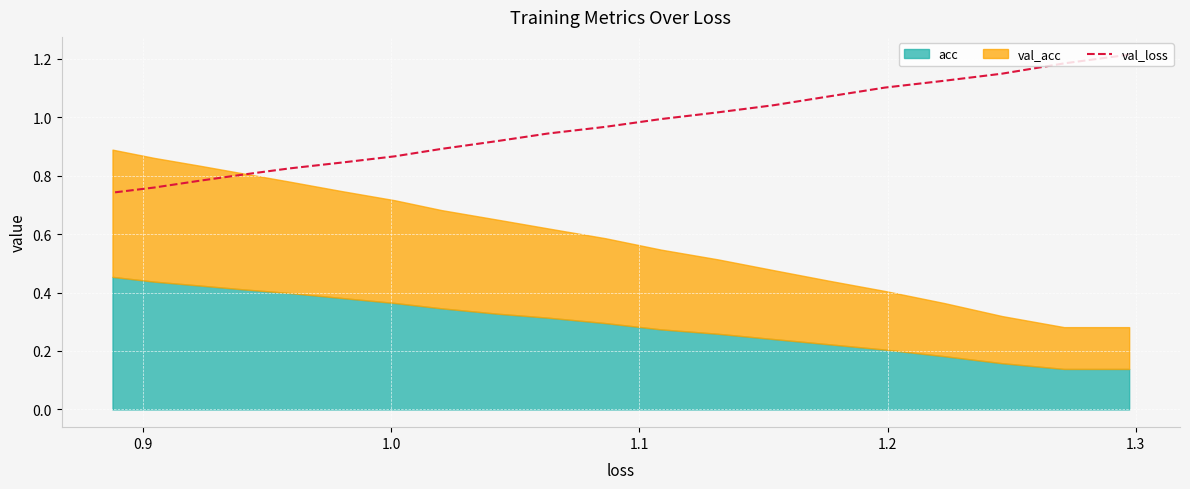

How many lines are shown in the chart?

1